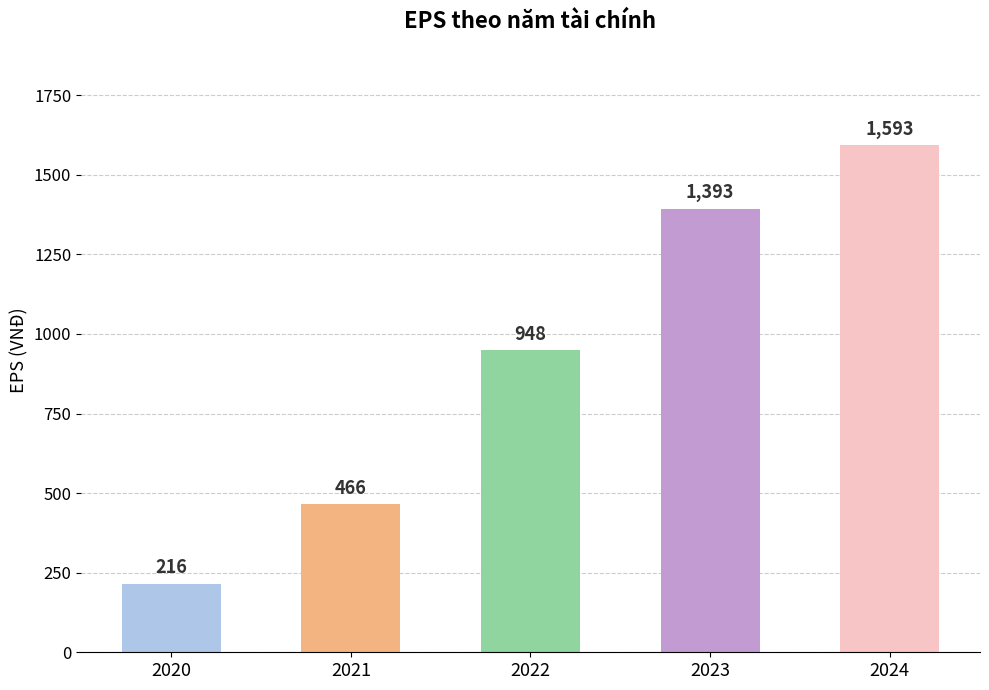

Count the number of categories in the chart.

5